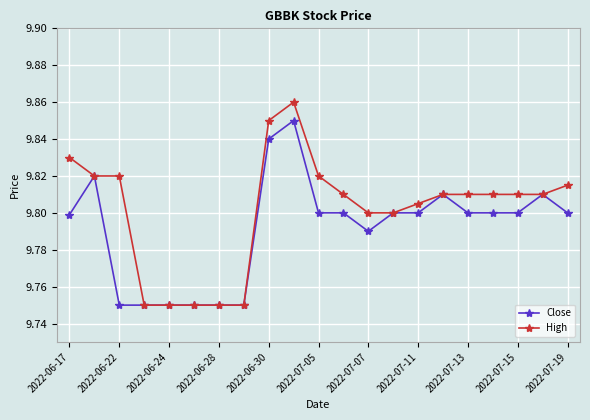

Which series has the largest total across all categories?

High